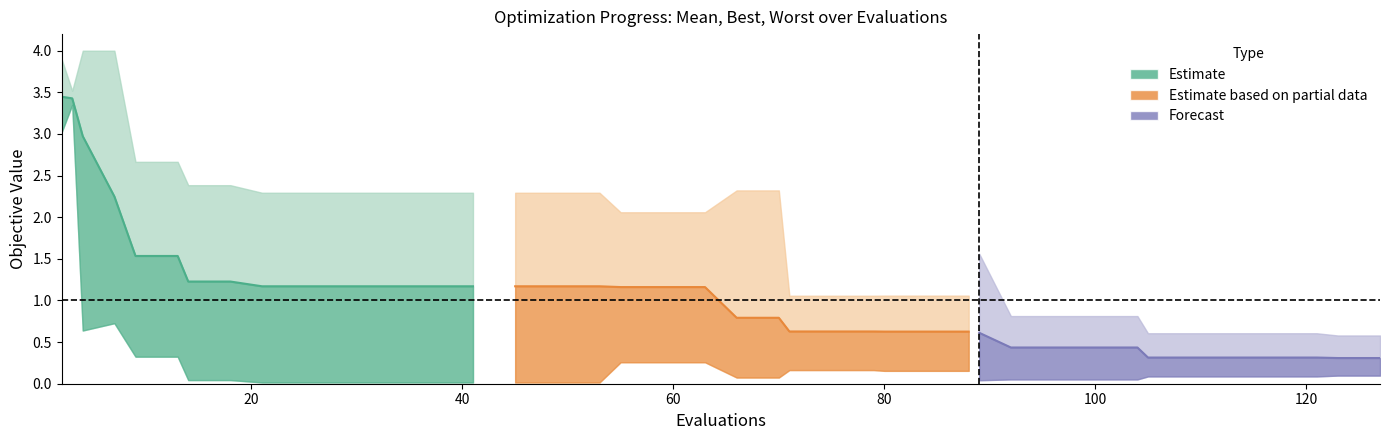

What is the total value across all series at 21?

3.5